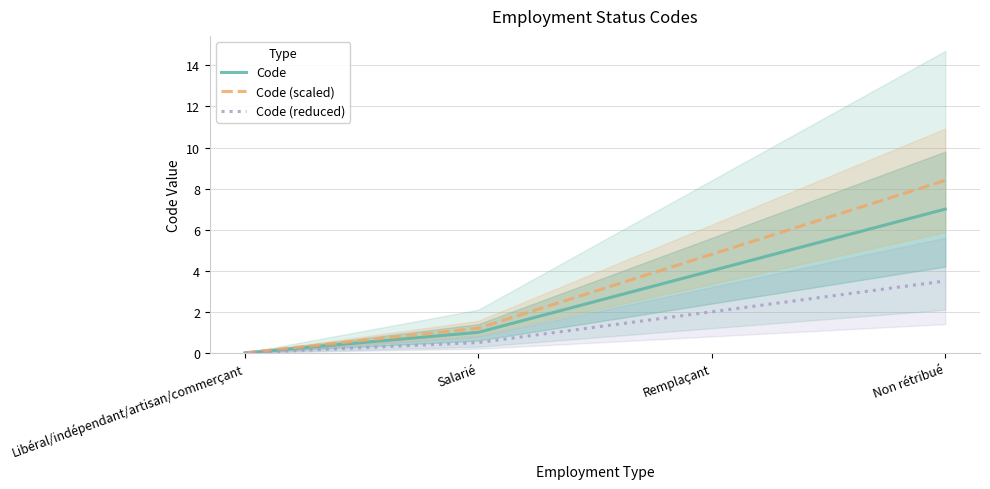

Is it true that Code (scaled) equals 8.4 at Non rétribué?

True